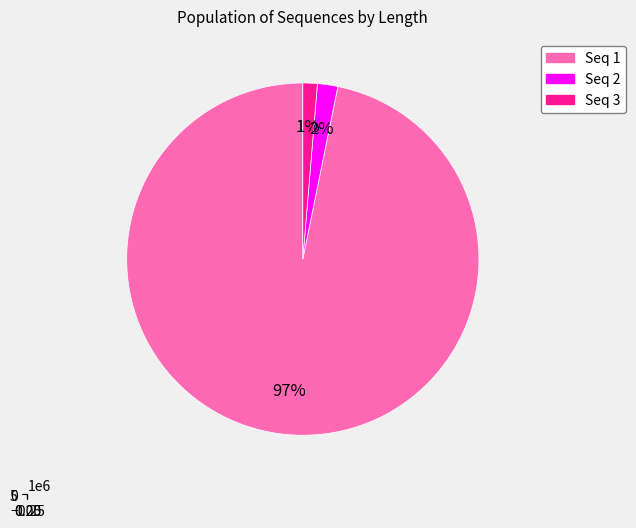

Is it true that 2 is 1% of the pie?

False